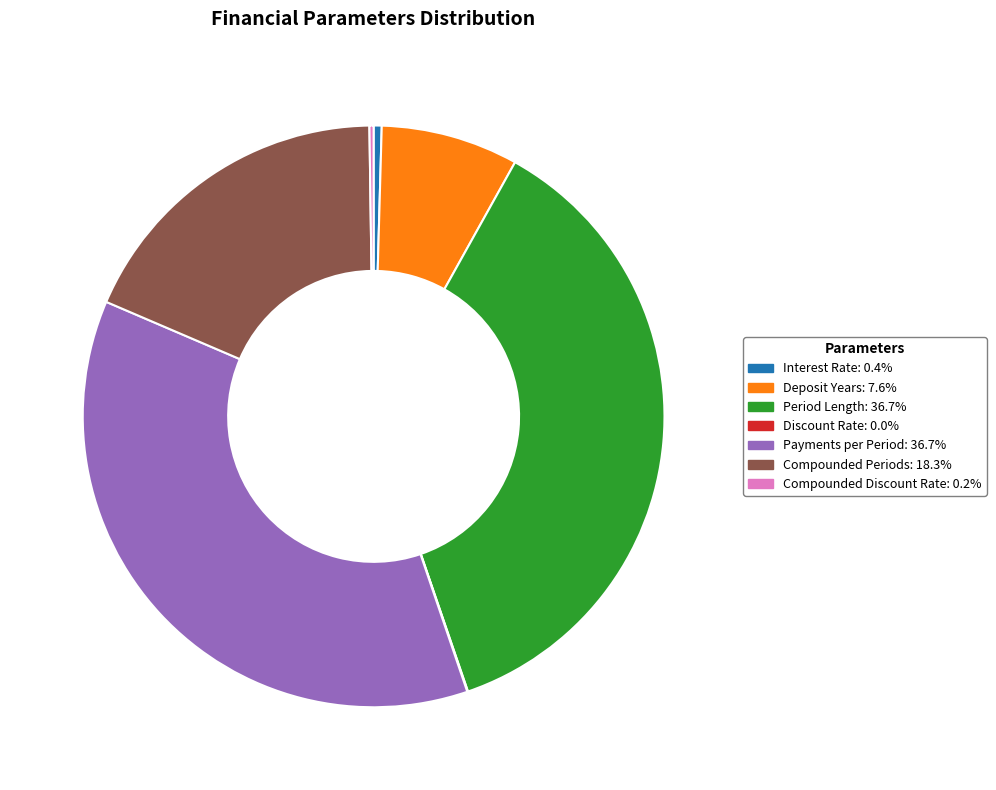

Does Period Length: 36.7% account for over 50% of the chart?

No